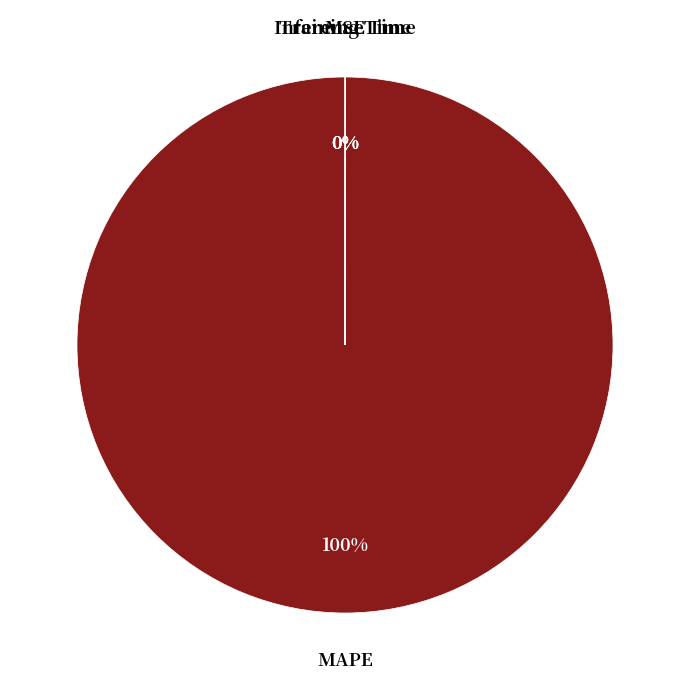

Which slice is the largest?

MAPE